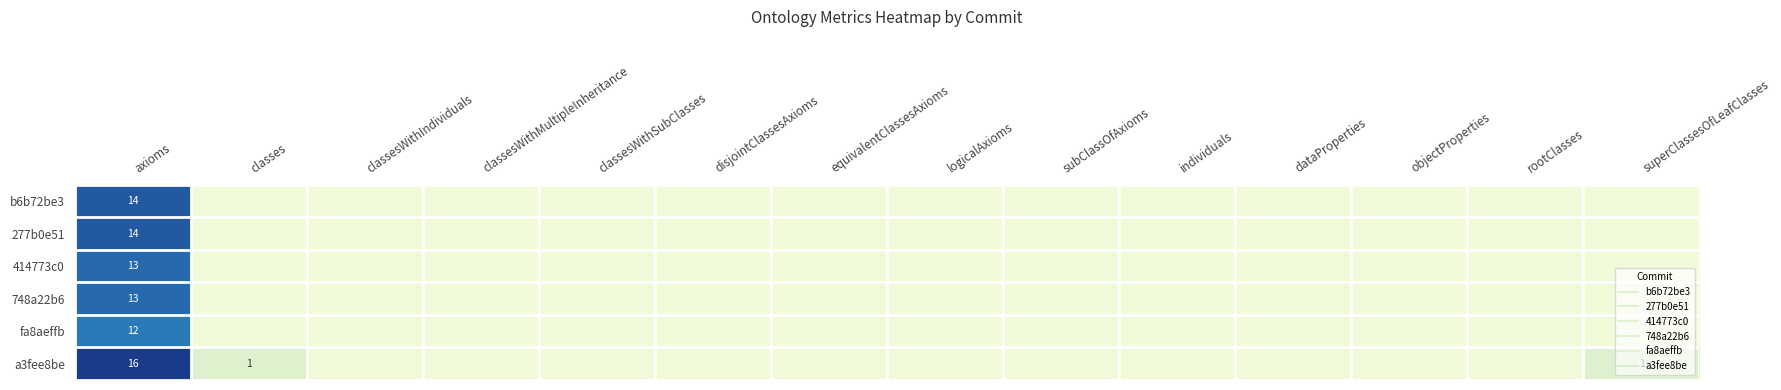

How many positive values does the fa8aeffb series have?

1